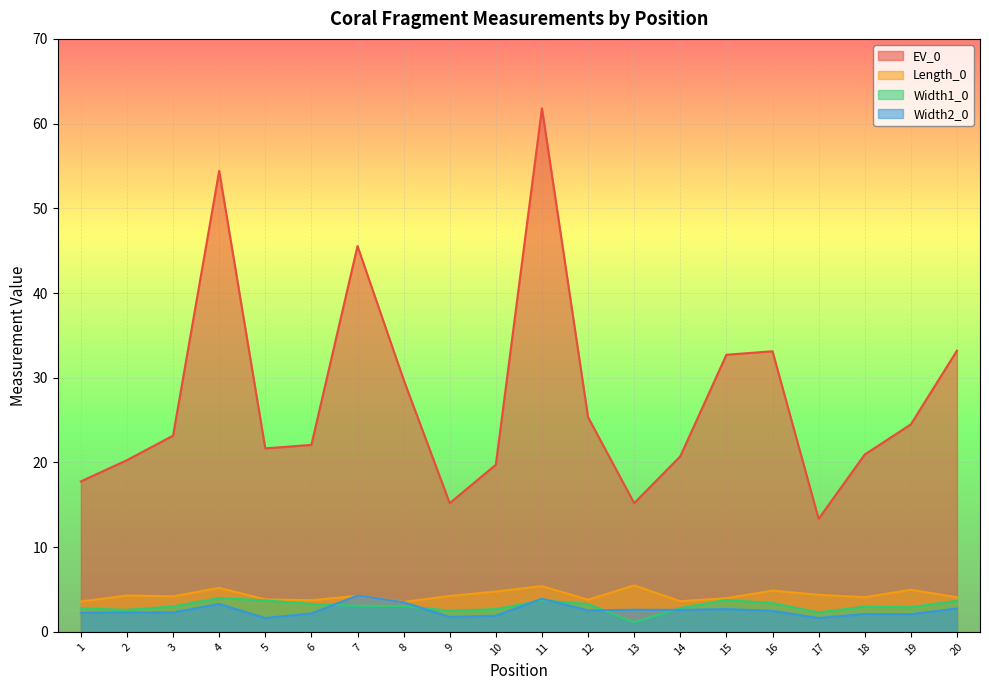

What is the spread (max minus min) of values at 7?

42.5